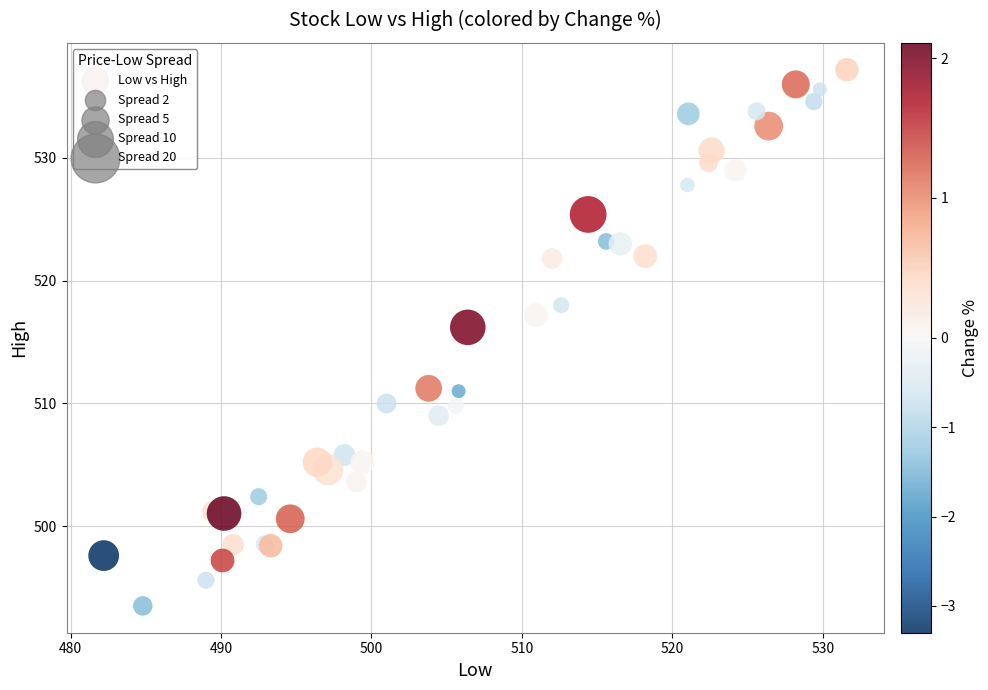

What Y value in the scatter plot is closest to 515?

516.2